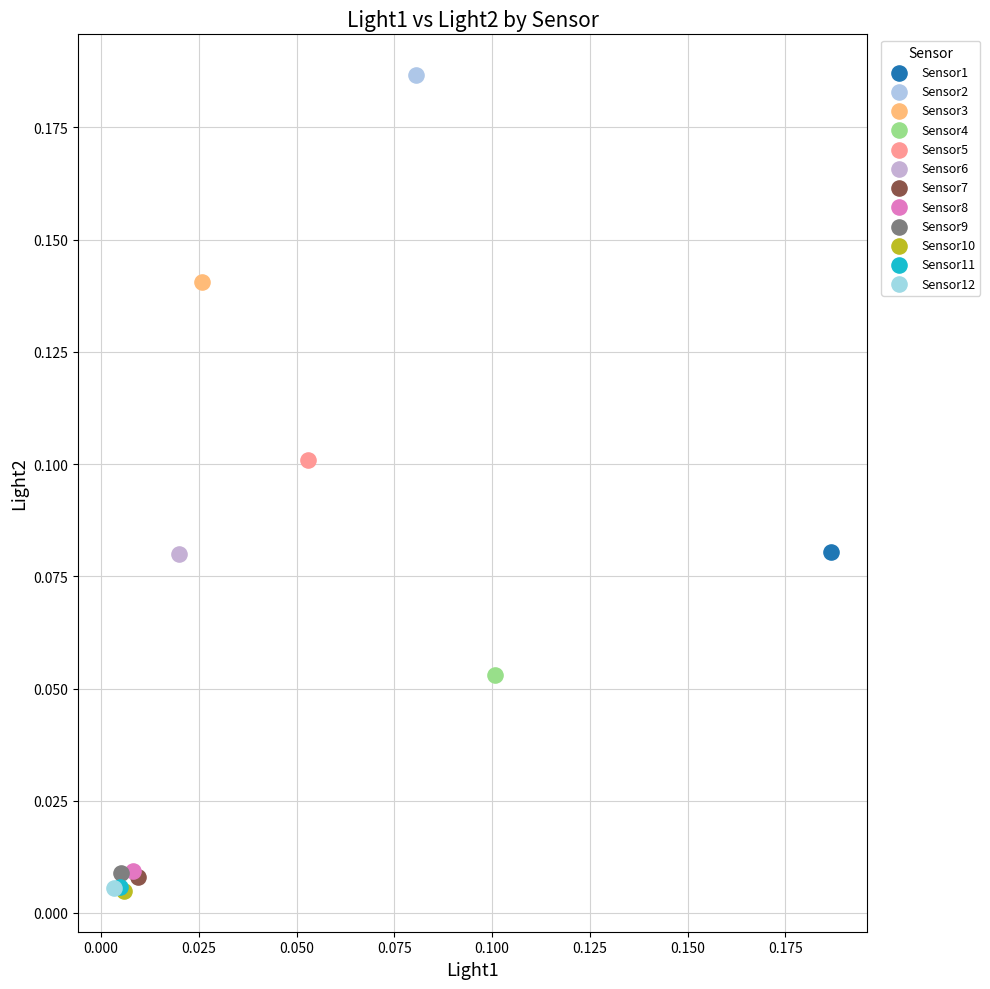

What are all the series names shown in the legend?

Sensor1, Sensor2, Sensor3, Sensor4, Sensor5, Sensor6, Sensor7, Sensor8, Sensor9, Sensor10, Sensor11, Sensor12